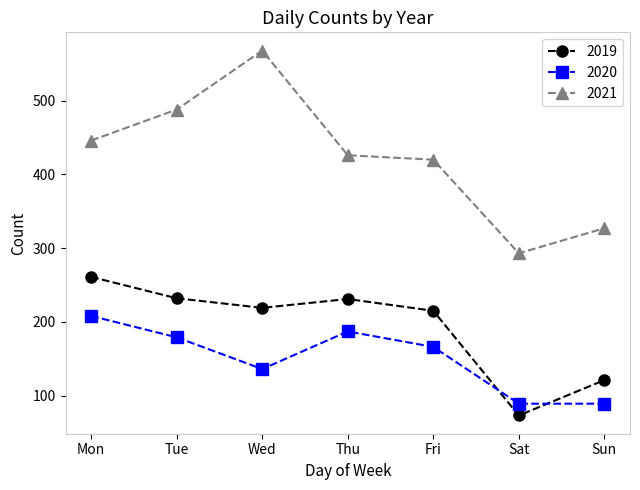

At which category does 2019 reach its first local valley?

Wed